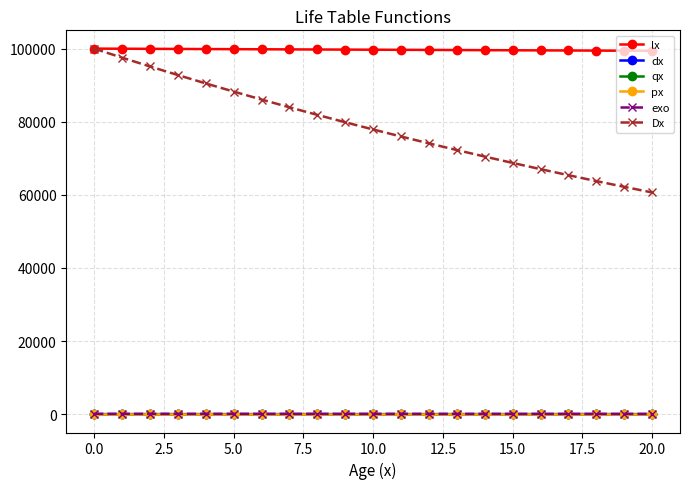

Which series has the largest range (max minus min)?

Dx